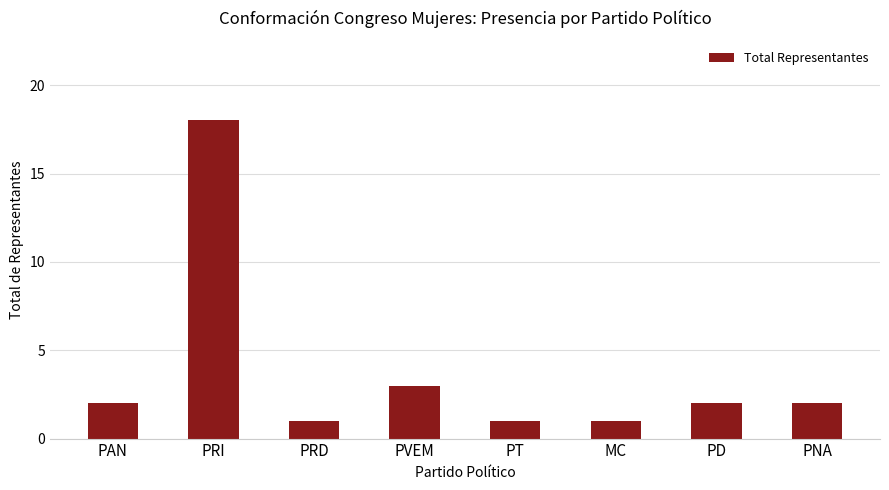

At which label is the value closest to 9?

PVEM